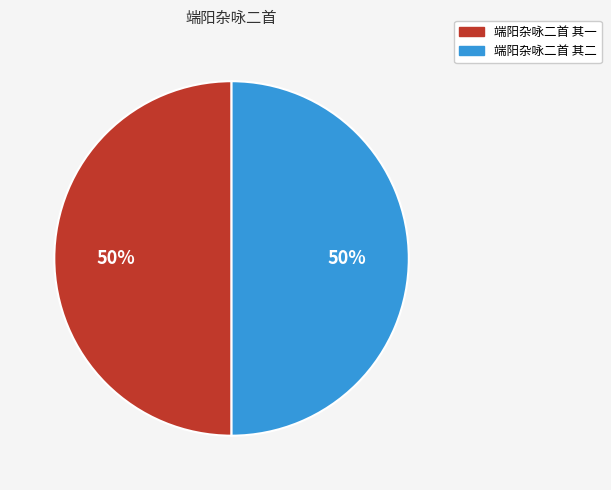

Do 端阳杂咏二首 其二 and 端阳杂咏二首 其一 together represent more than half of the pie?

Yes